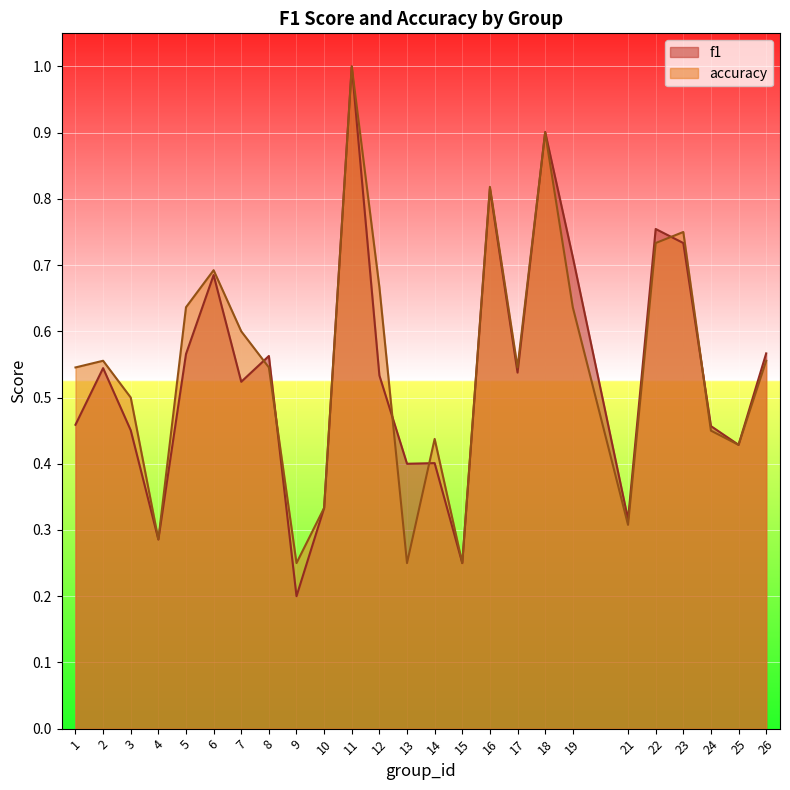

What is the minimum value for accuracy?

0.2